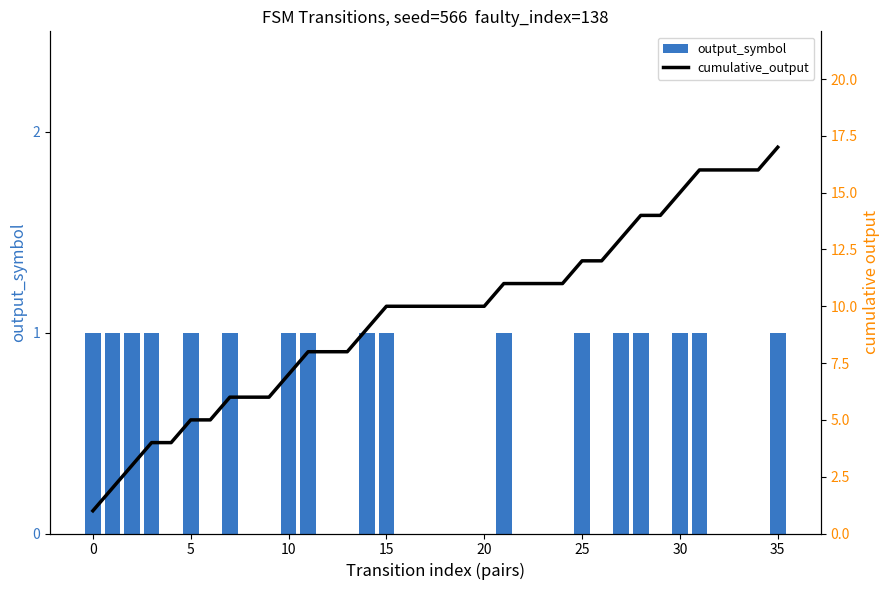

List the series in order of their overall mean, highest first.

cumulative_output, output_symbol